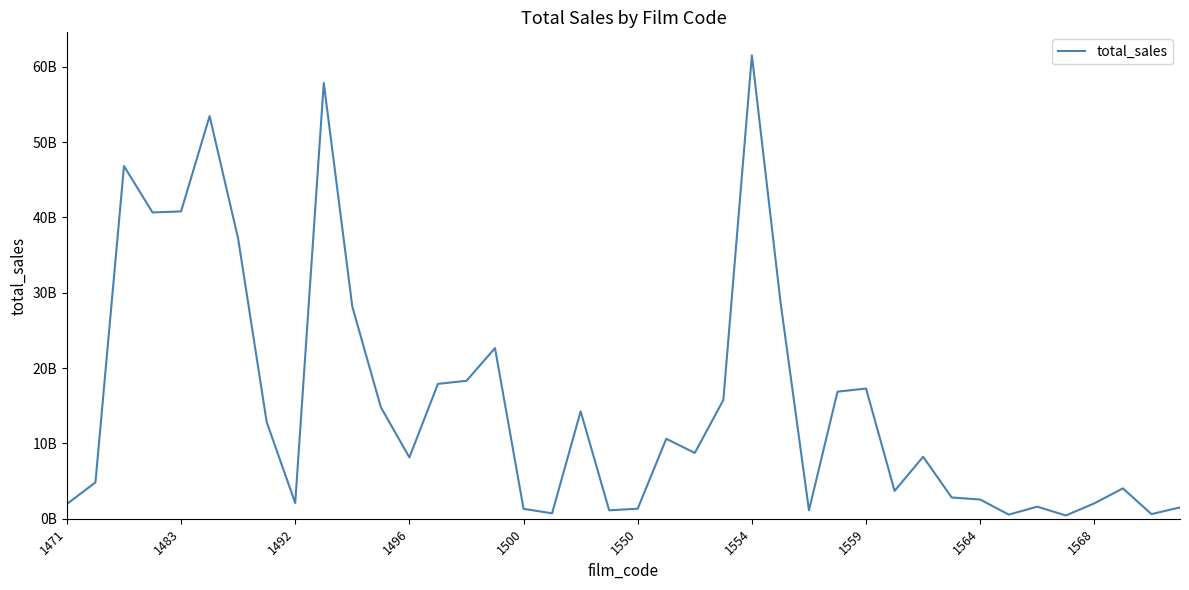

What is the greatest value displayed?

61526541000